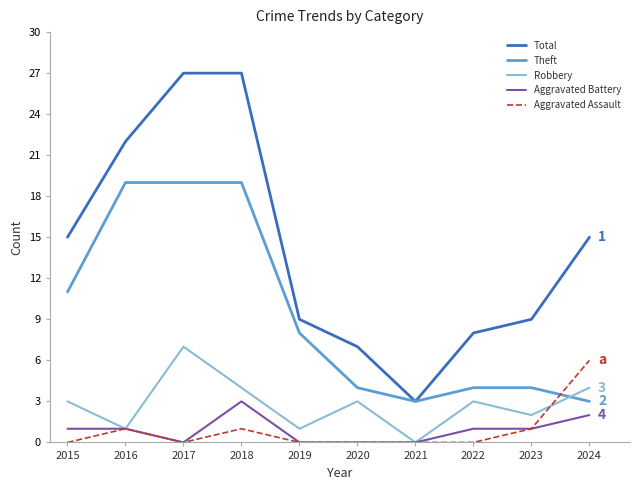

Which series ends up on top after the final intersection of Theft and Aggravated Assault?

Aggravated Assault